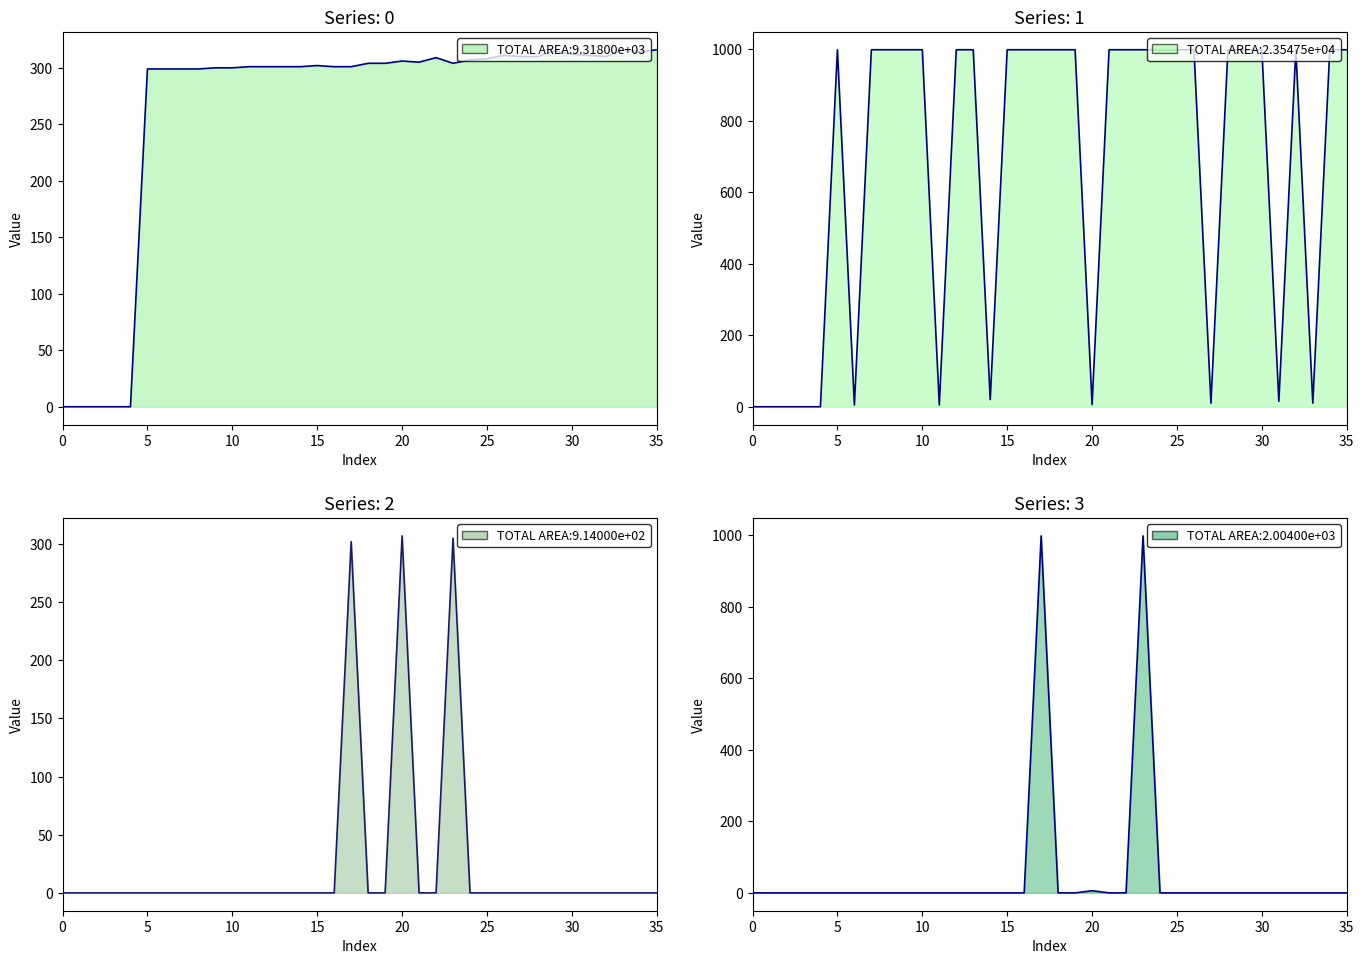

At how many categories does at least one series exceed 808?

24